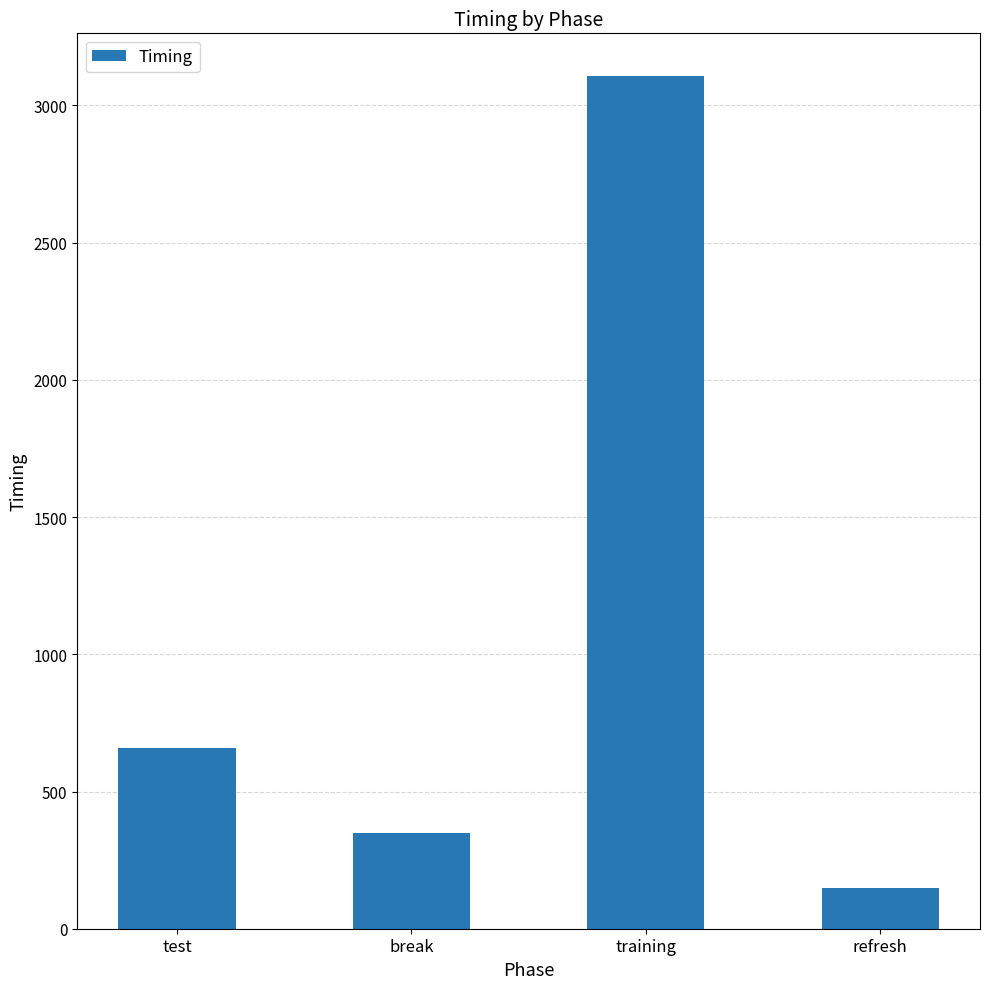

What is the greatest value displayed?

3107.4